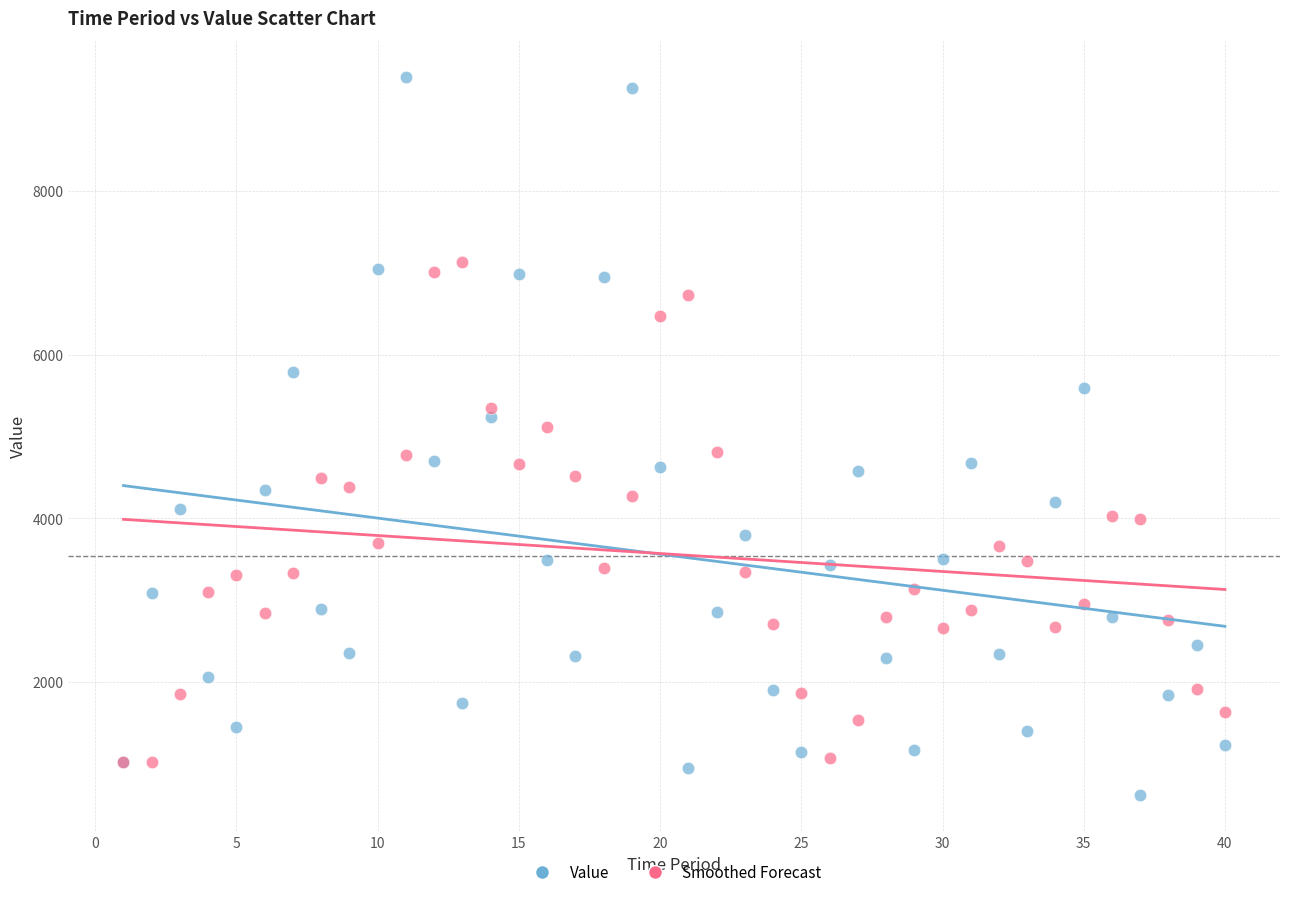

Which series reaches the minimum Y coordinate?

Value